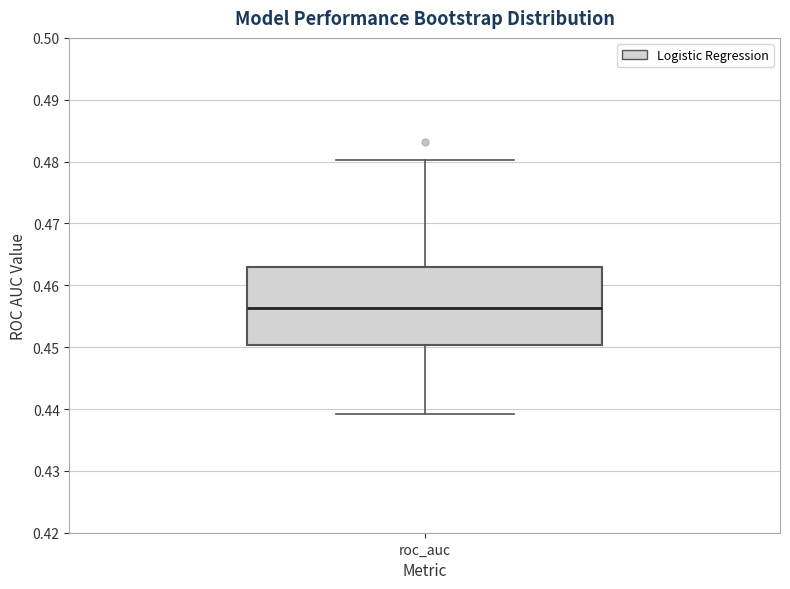

Transcribe this box plot: give where the median line is, the range the box spans, and where the two whiskers end, as read against the y-axis. The values are not printed on the chart, so give them approximately, as read against the axis.

median 0.456, box 0.450 to 0.463, whiskers 0.439 to 0.480